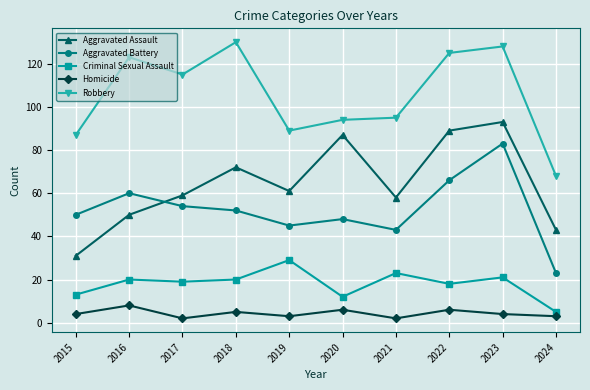

True or false: Robbery has a value of 123 at 2016.

True